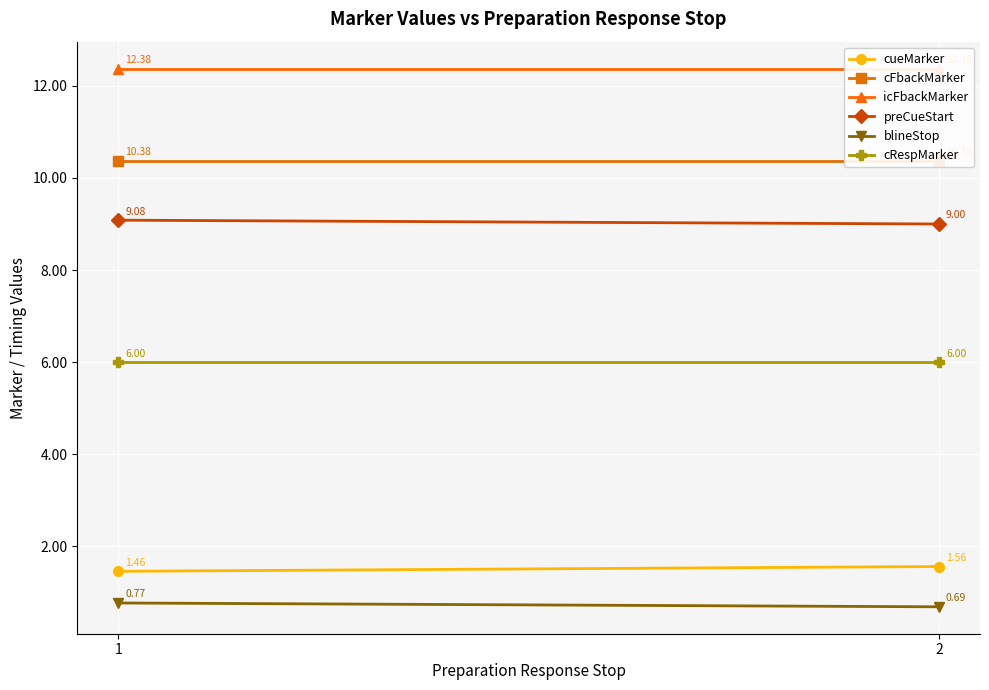

Reading left to right, extract all data points from this chart.

cueMarker: 1.5	1.6
cFbackMarker: 10.4	10.4
icFbackMarker: 12.4	12.4
preCueStart: 9.1	9.0
blineStop: 0.8	0.7
cRespMarker: 6.0	6.0